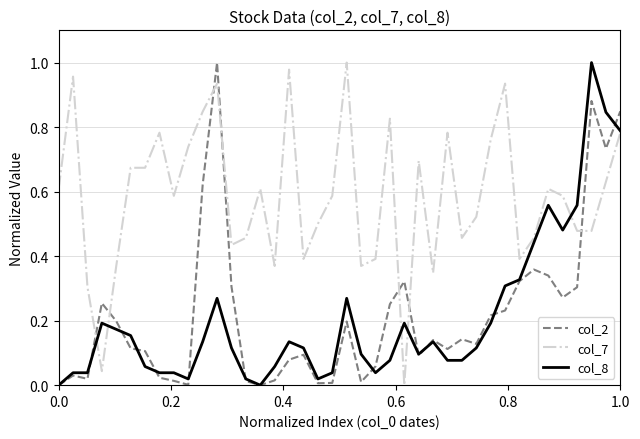

Is it true that col_7 equals 0.3 at 0.0?

False